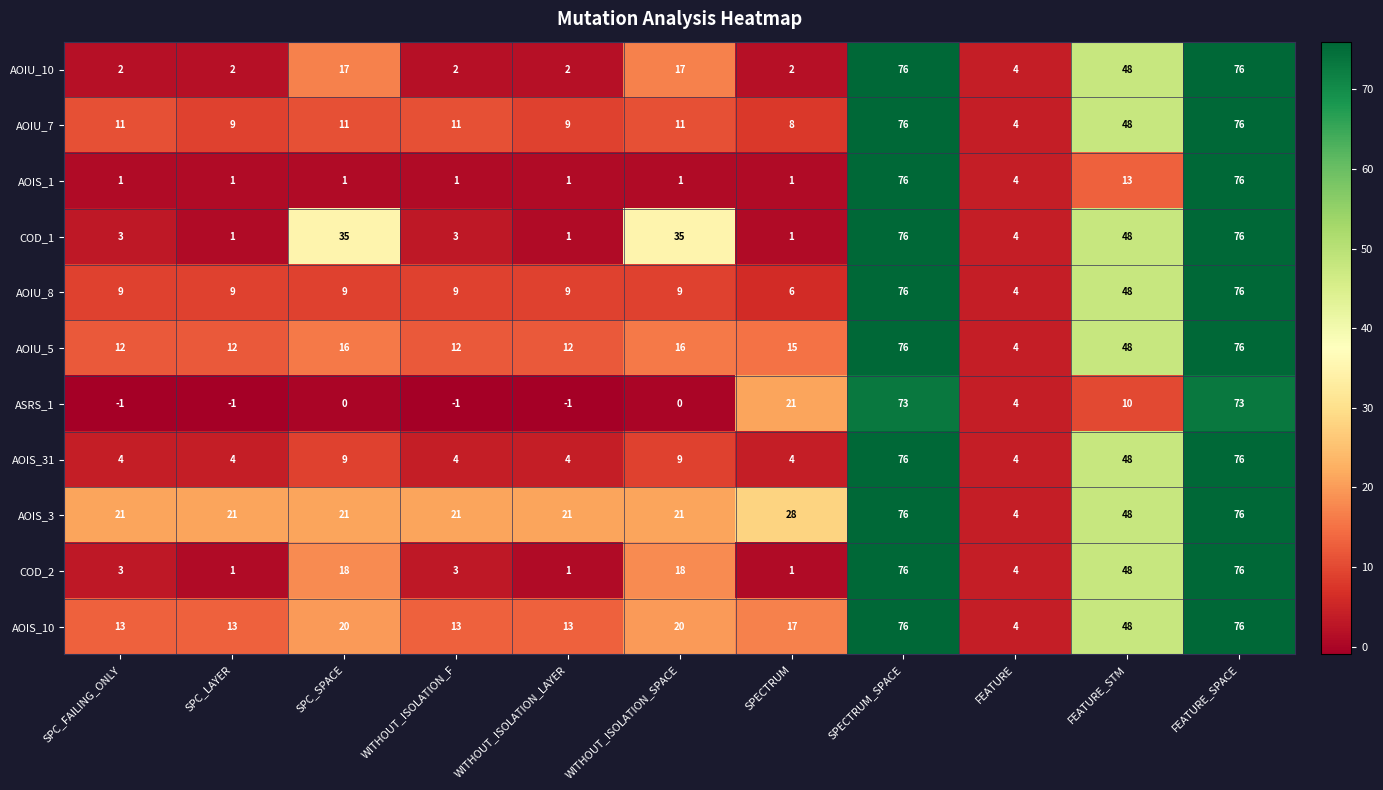

How many categories are shown in the chart?

11